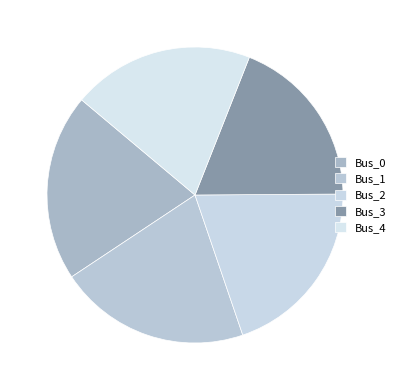

What is the largest slice in the pie chart?

Bus_1